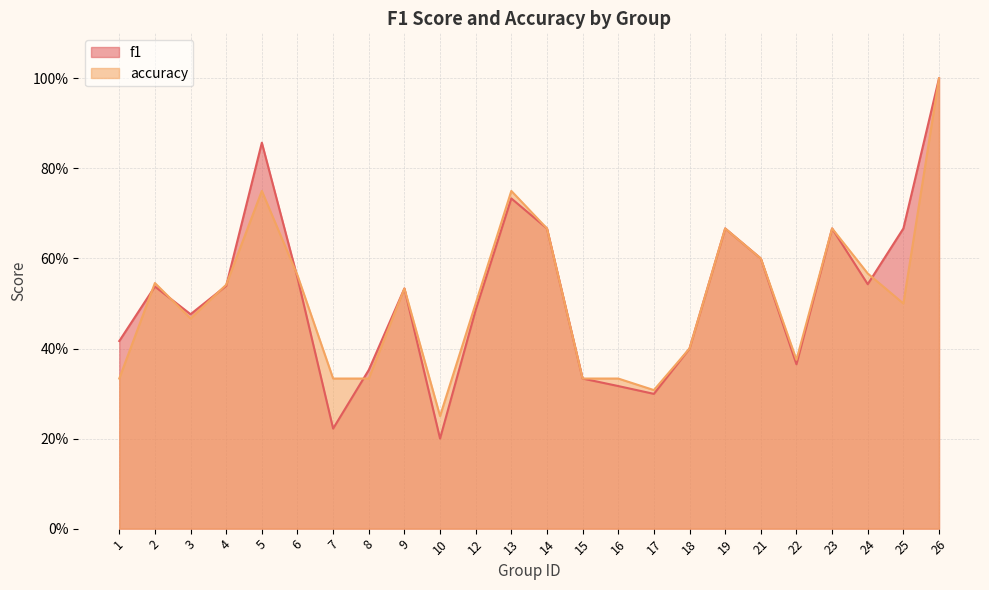

True or false: accuracy has more than 0 interior local peaks.

True